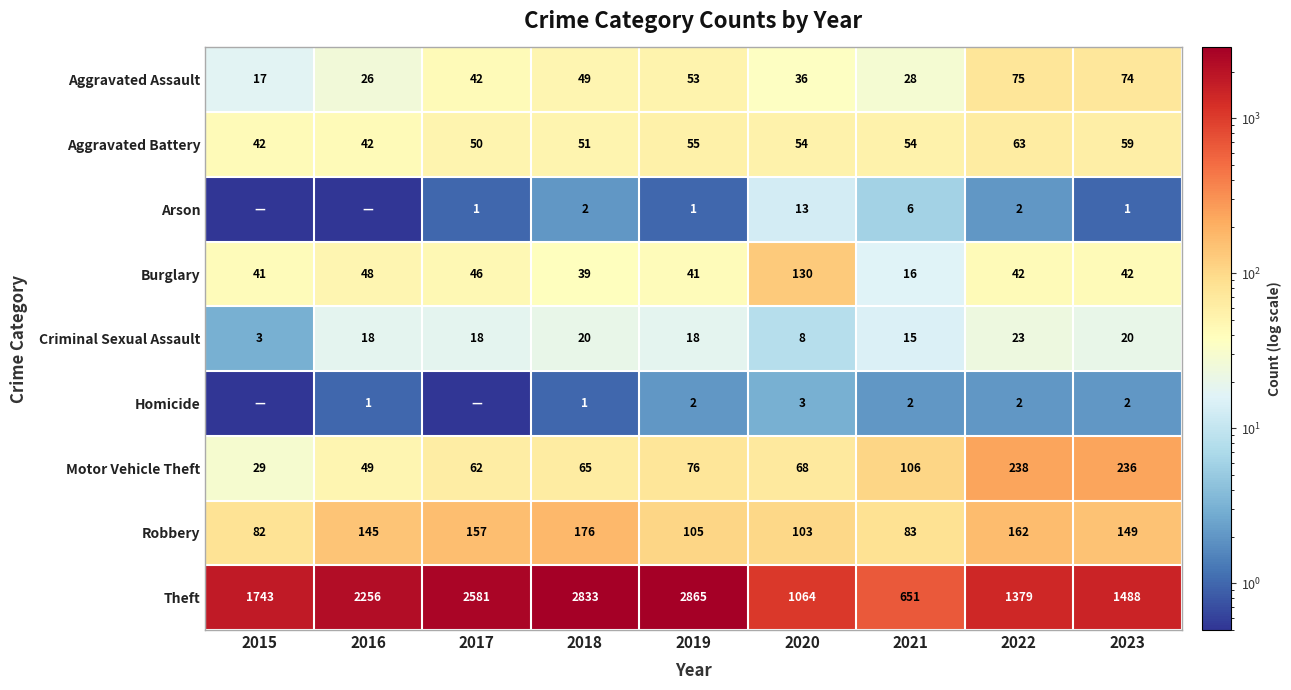

At which label is Burglary closest to 73?

2016